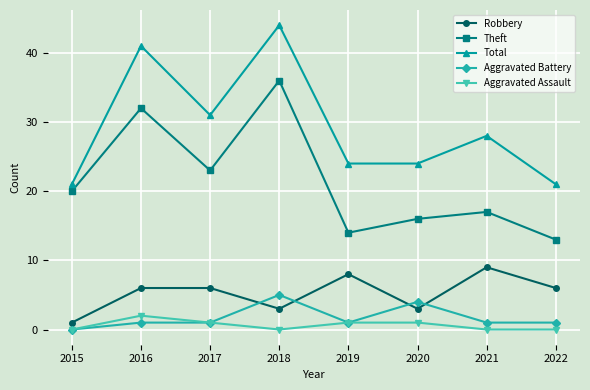

At which category is the sum across all series the highest?

2018